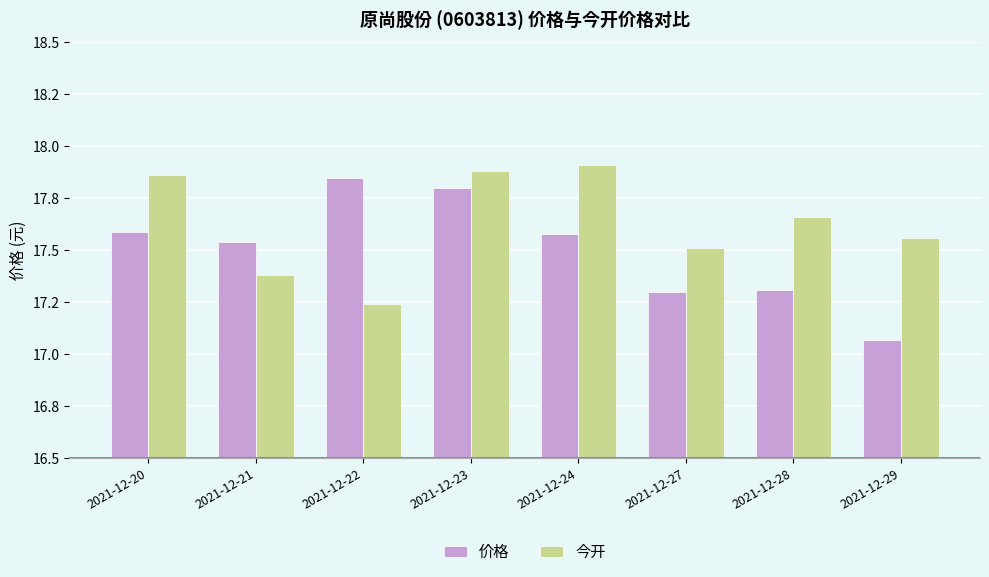

The value of 价格 at 2021-12-27 is 17.3. True or false?

True